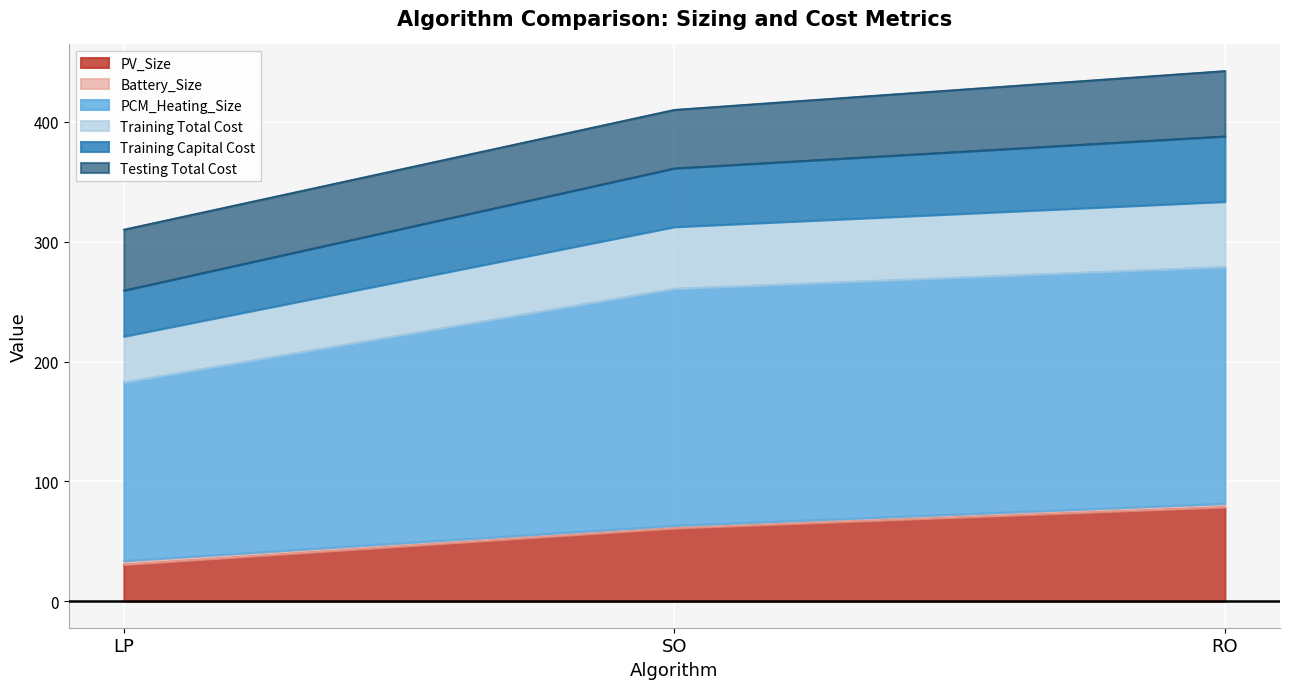

Where is PV_Size nearest to the value 54?

SO